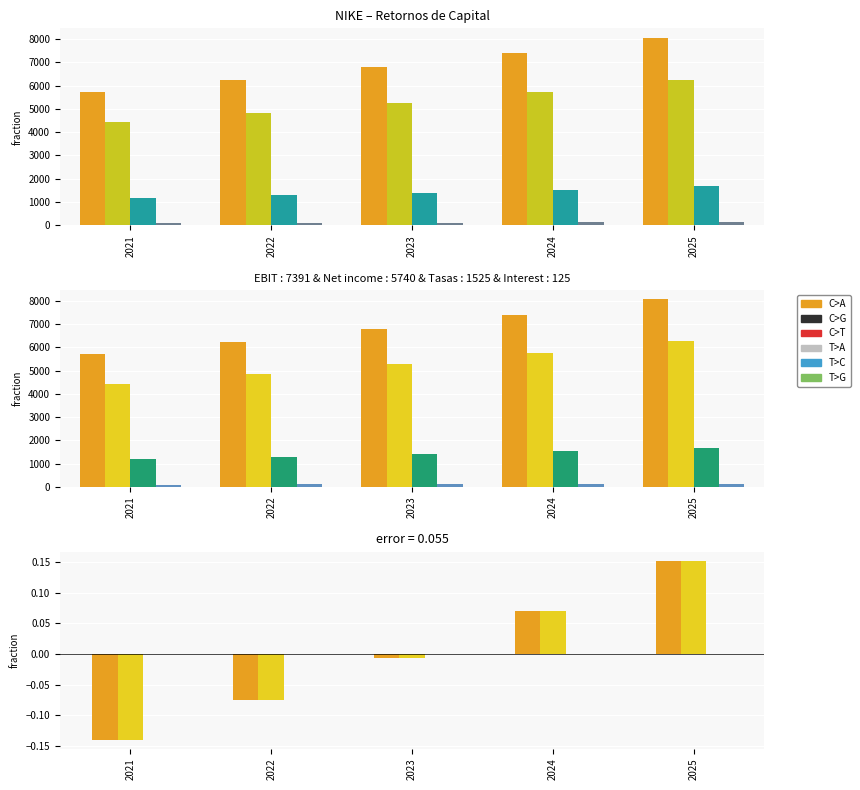

How many values in the Tasas series exceed 1399?

3